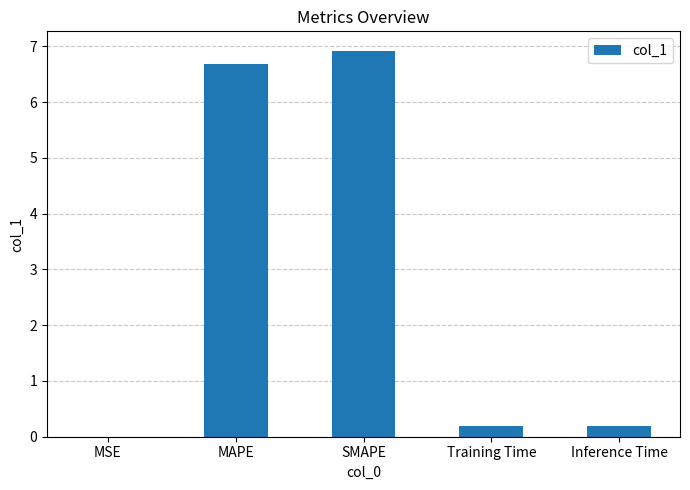

Does the chart contain stacked bars?

No